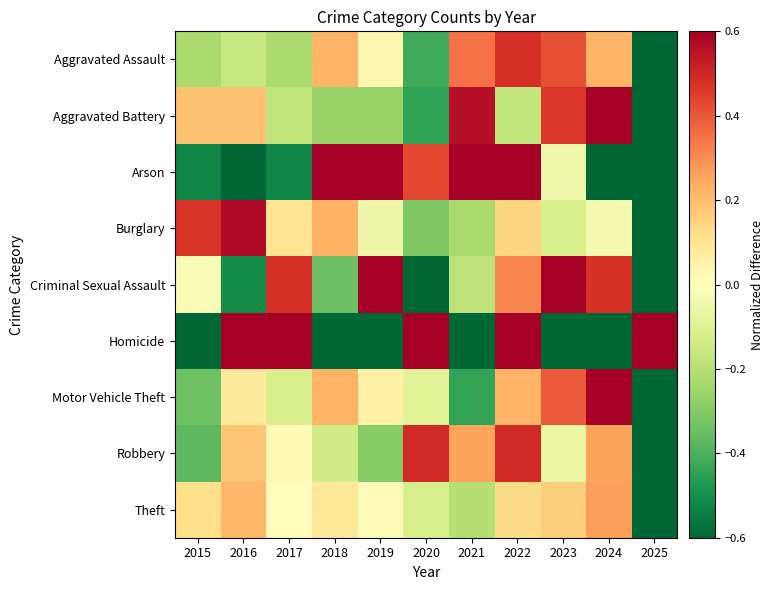

Count the number of data series in this chart.

9